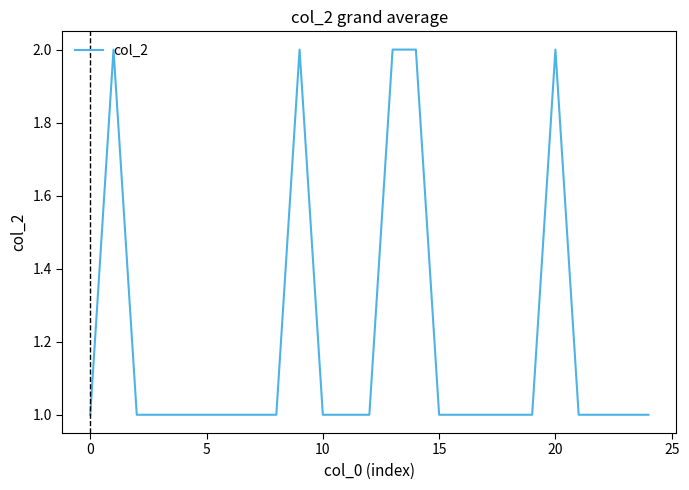

Does the chart have visible grid lines?

No